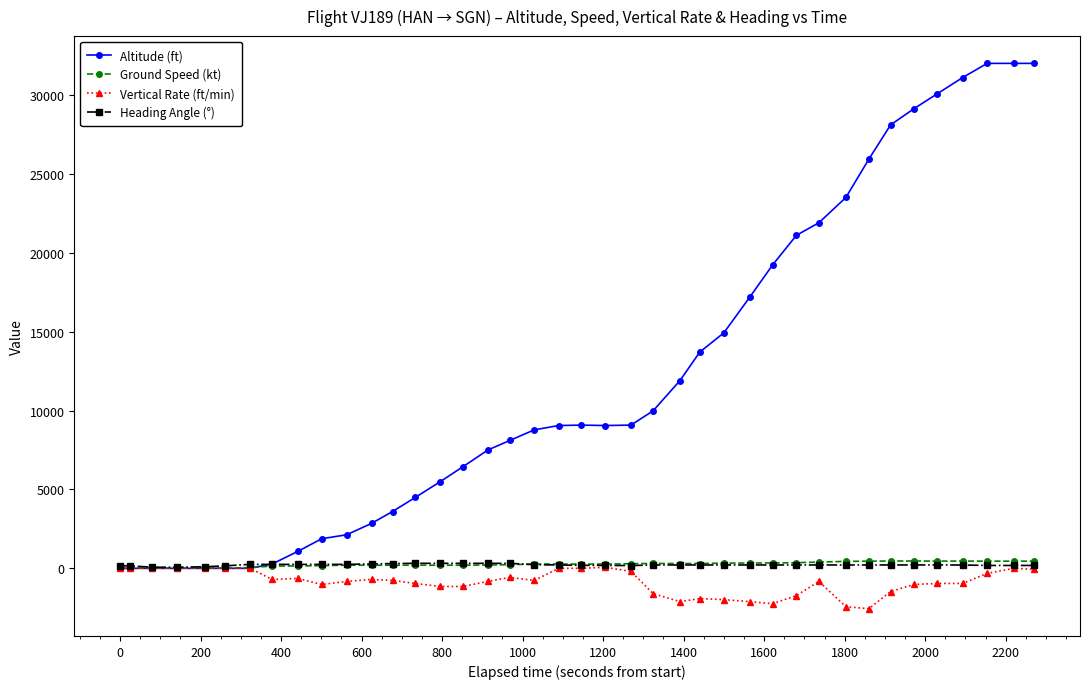

Which series has the widest spread of values?

Altitude (ft)